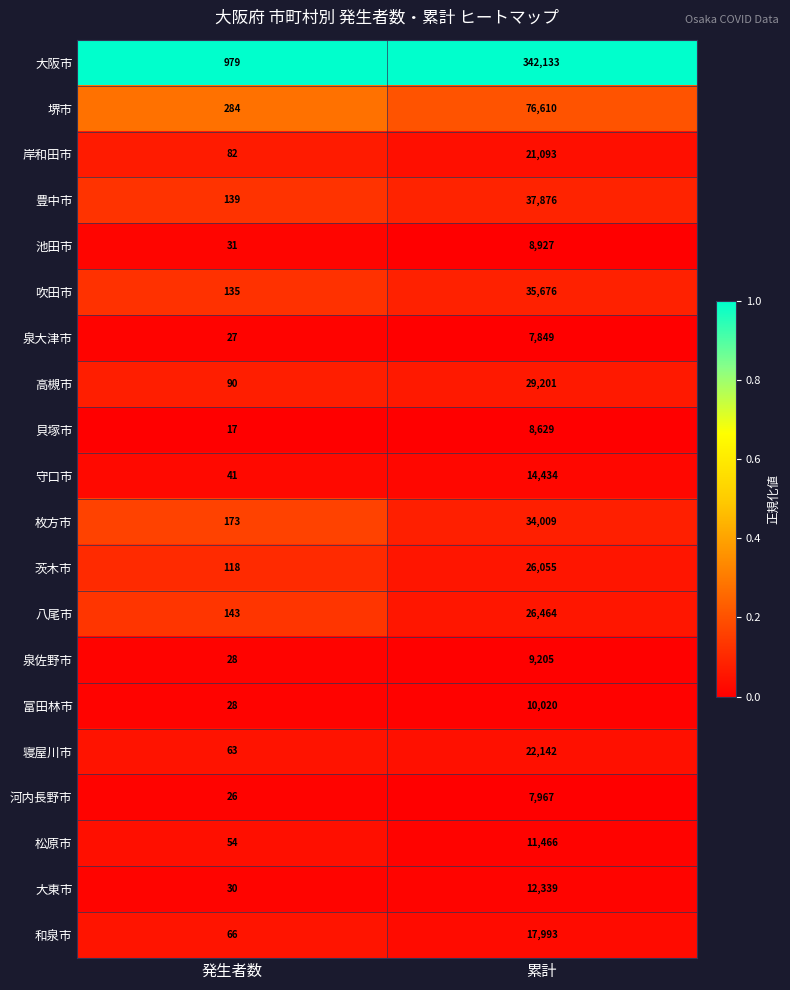

What is the difference between the highest and lowest values at 累計?

334284